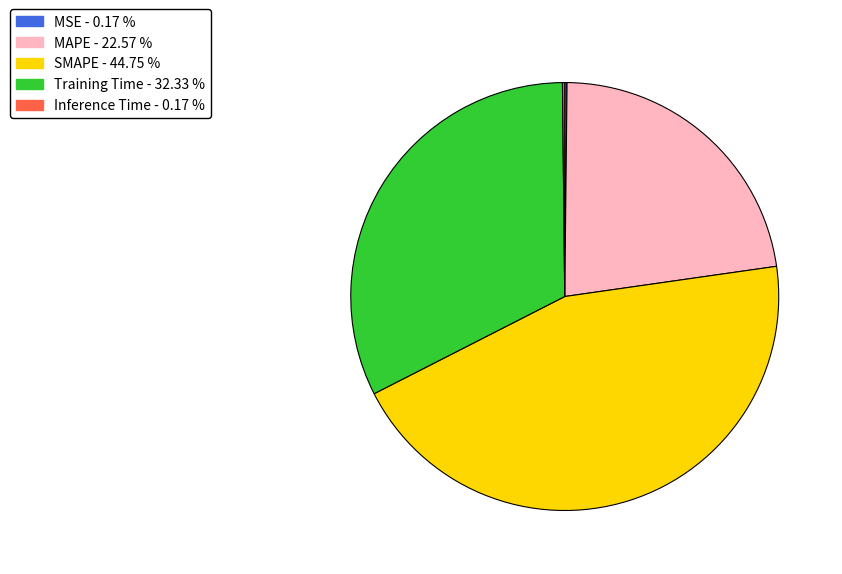

Does MAPE represent more than half of the total?

No